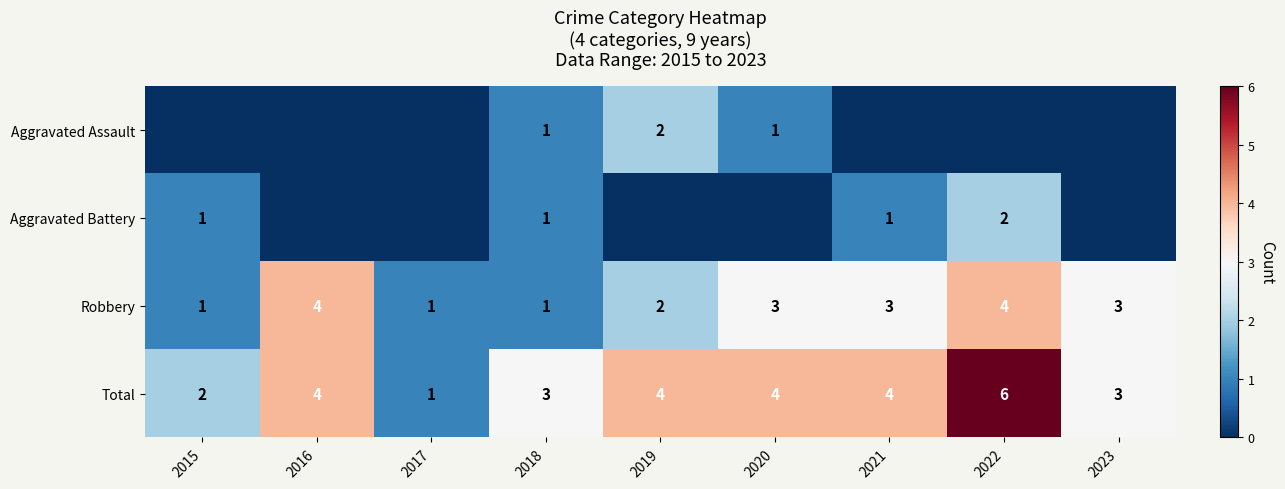

What value does the Total series have at 2017?

1